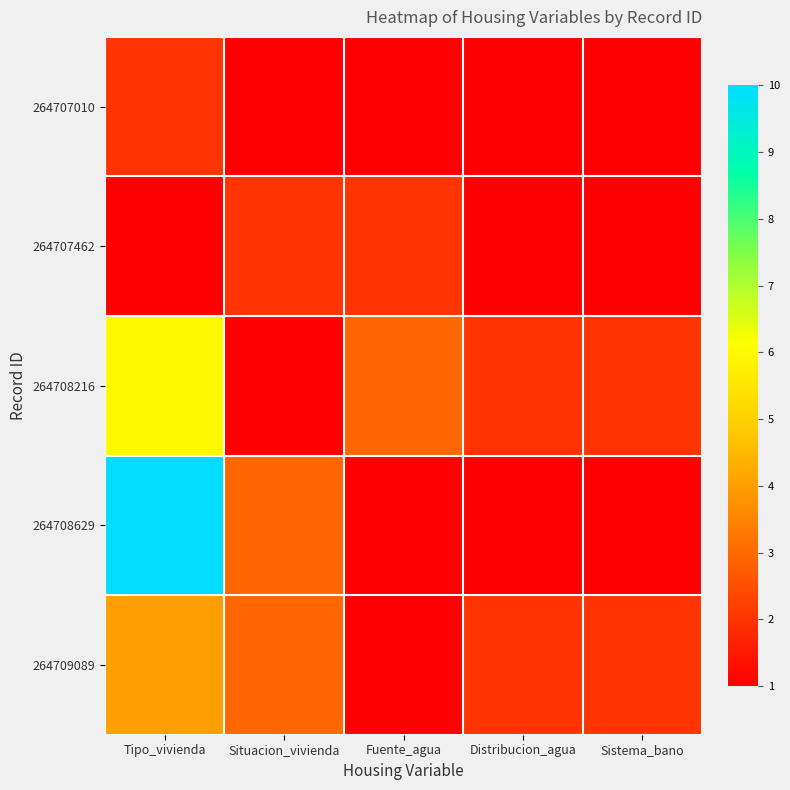

Which series has the largest range (max minus min)?

264708629